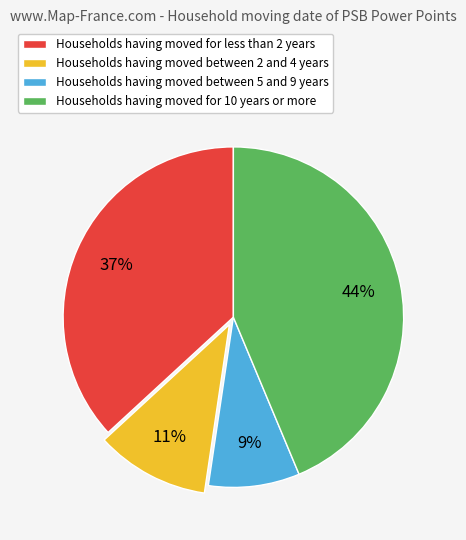

Is there any slice that represents more than half of the pie?

No